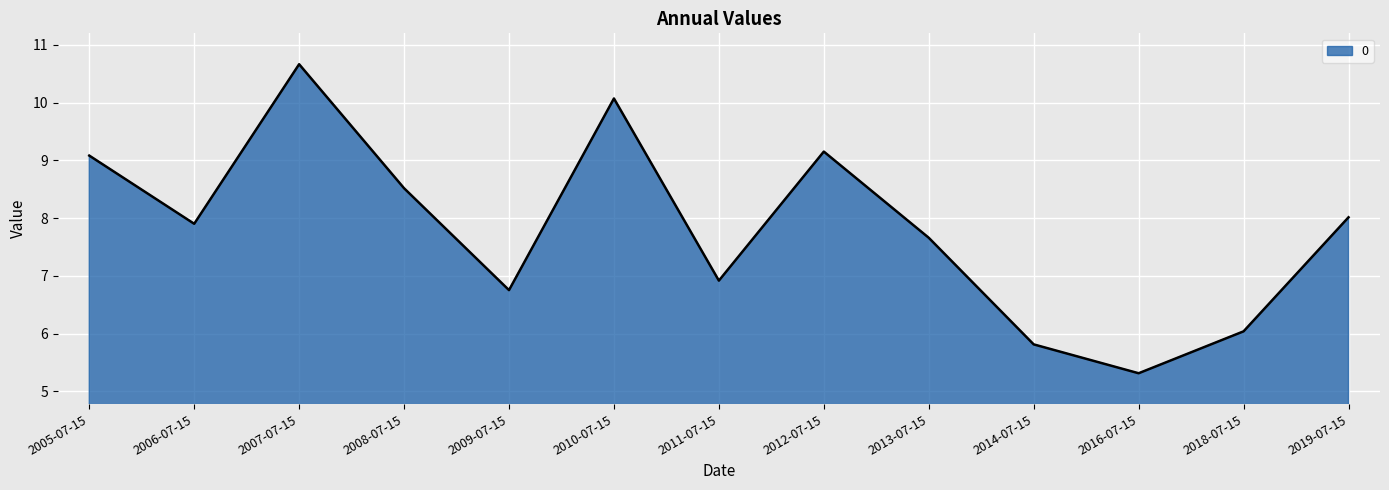

At which label does the data first exceed 7?

2005-07-15